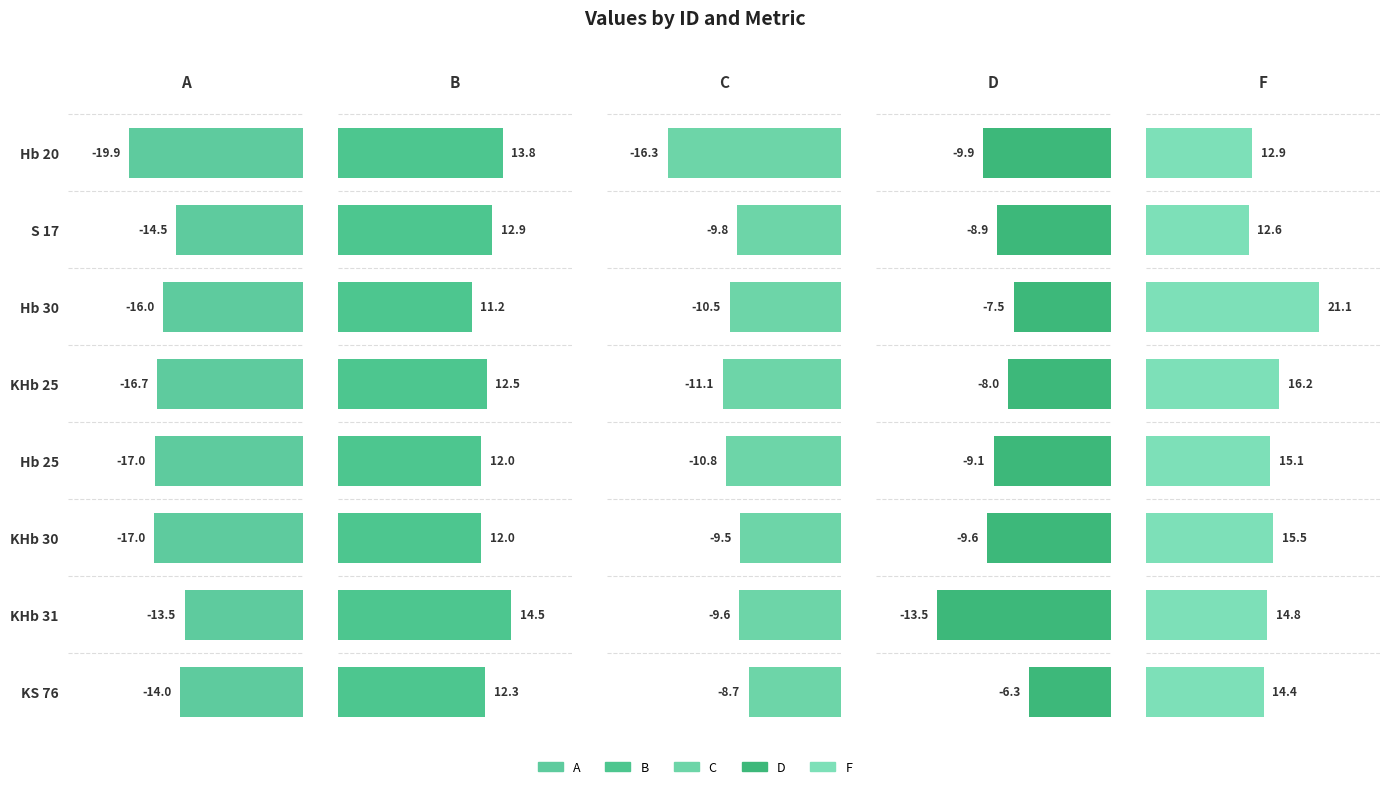

What is the highest value of the B series?

14.5